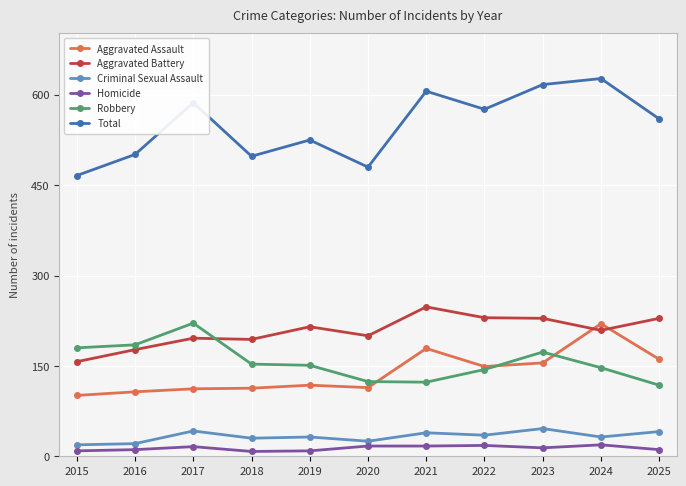

Where is the first local maximum for Total?

2017